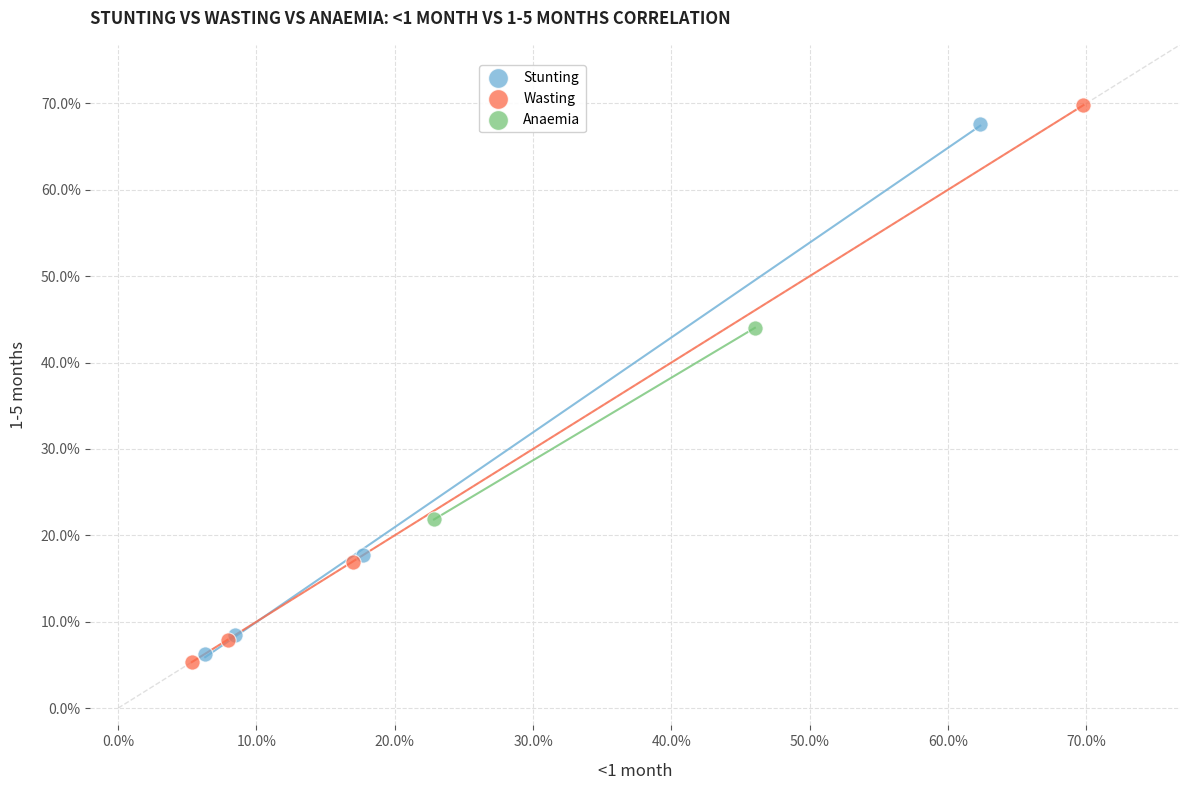

Which series reaches the maximum Y coordinate?

Wasting